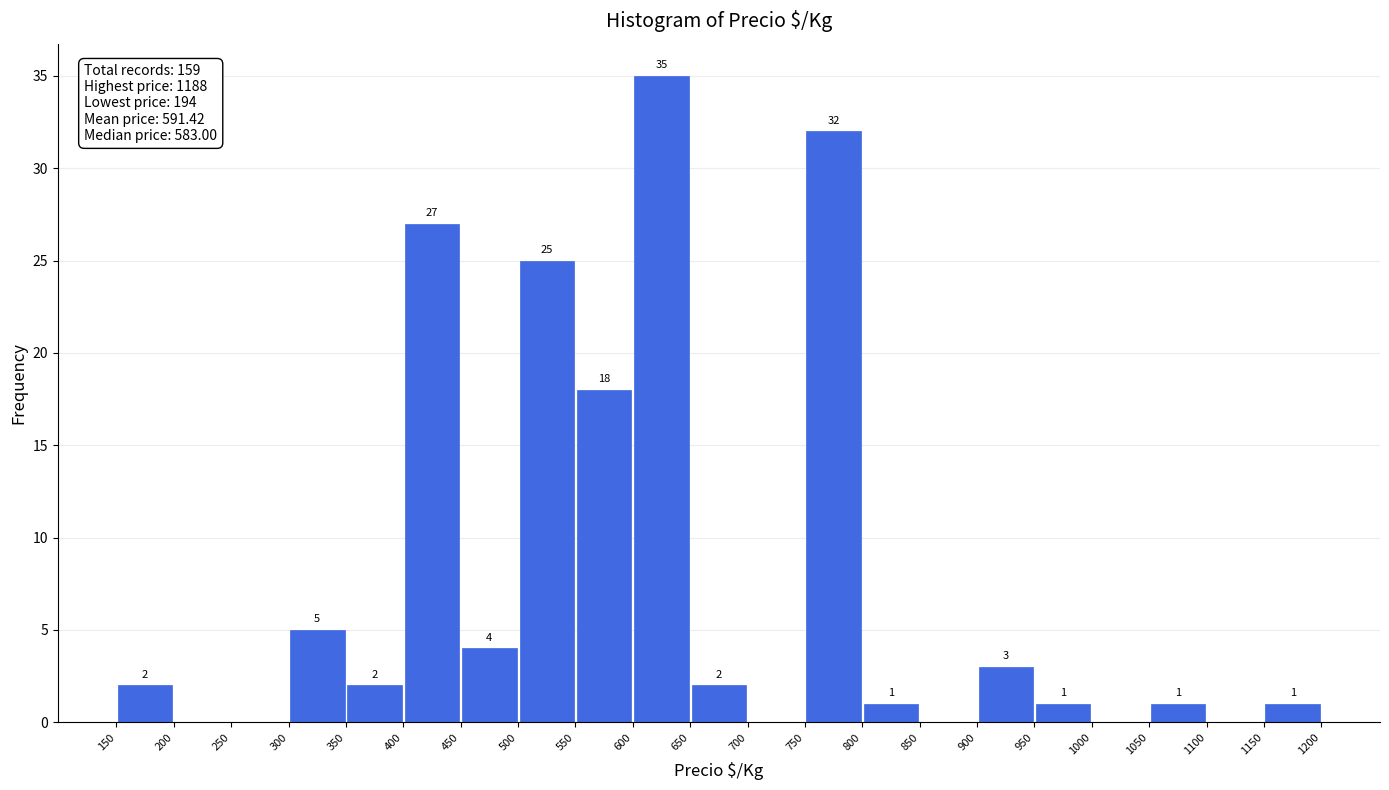

Over which range of the x-axis is the bar tallest?

600 to 650